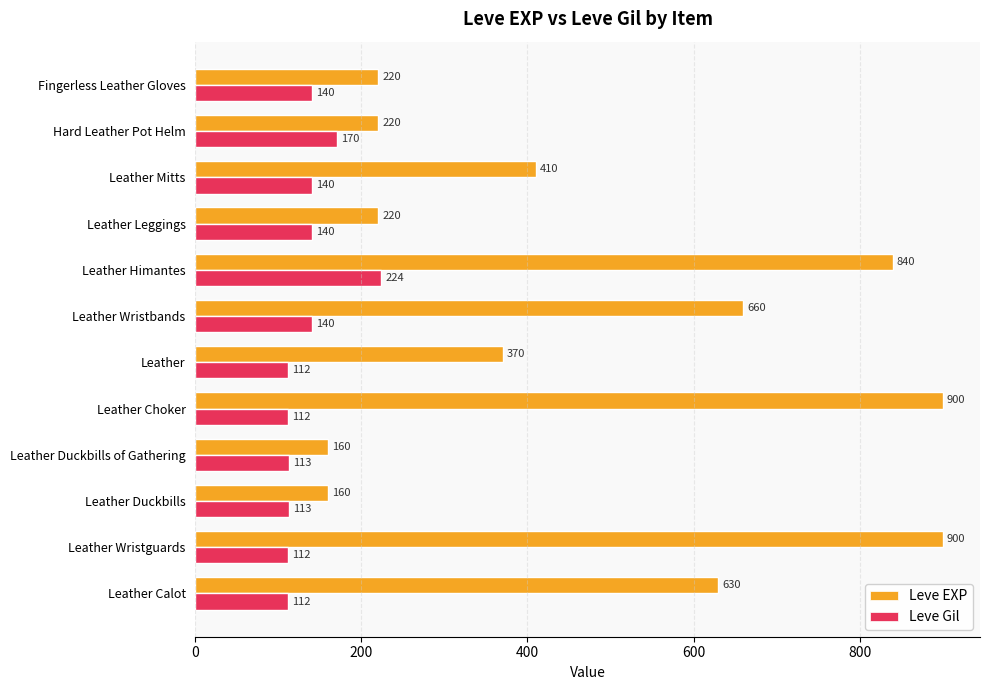

Rank the series by their average value, from lowest to highest.

Leve Gil, Leve EXP